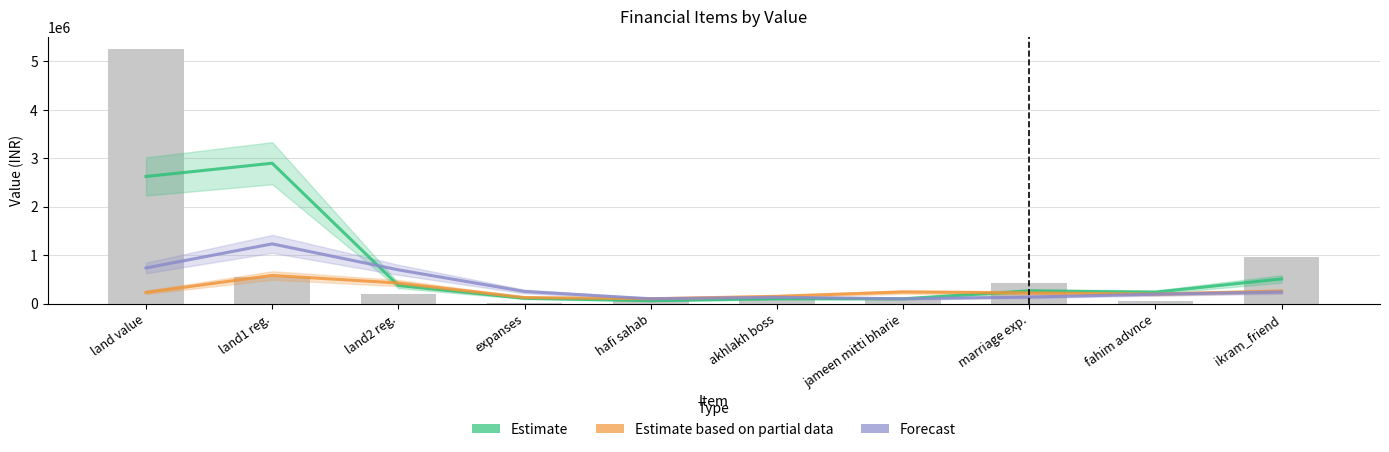

What are all the series names shown in the legend?

Estimate, Estimate based on partial data, Forecast